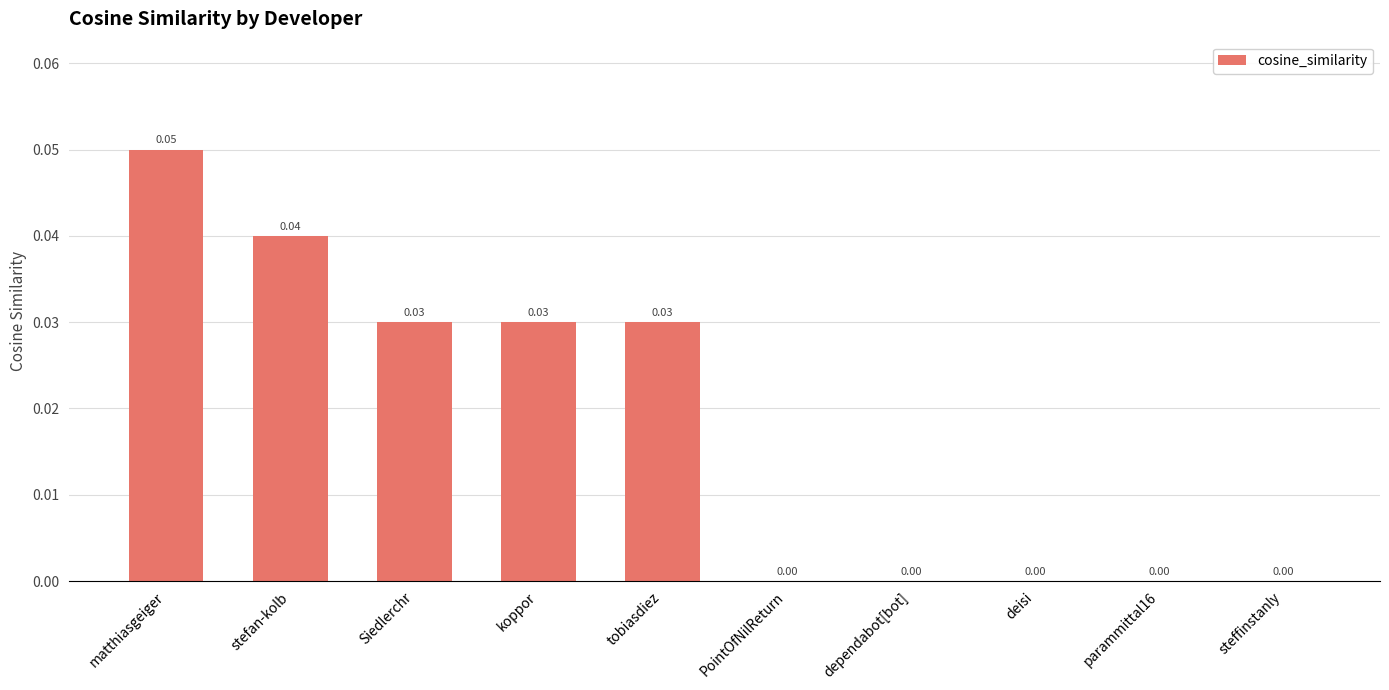

Which category has the highest value across all series?

matthiasgeiger